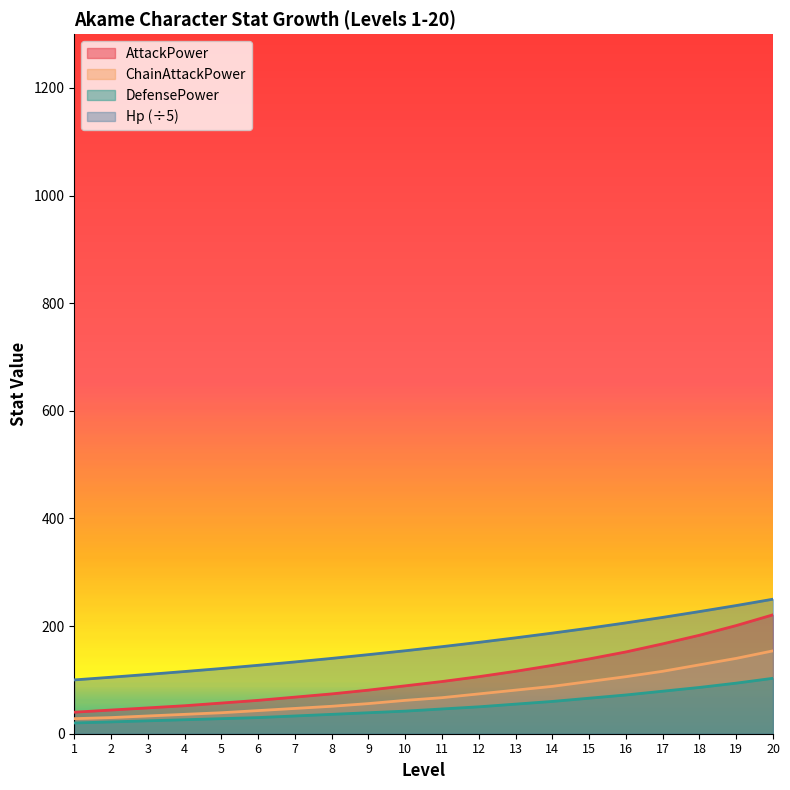

Reading left to right, list all the values displayed in this chart.

AttackPower: 1=40.0	2=44.0	3=48.0	4=52.0	5=57.0	6=62.0	7=68.0	8=74.0	9=81.0	10=89.0	11=97.0	12=106.0	13=116.0	14=127.0	15=139.0	16=152.0	17=167.0	18=183.0	19=201.0	20=221.0
ChainAttackPower: 1=28.0	2=30.0	3=33.0	4=36.0	5=39.0	6=43.0	7=47.0	8=51.0	9=56.0	10=62.0	11=67.0	12=74.0	13=81.0	14=88.0	15=97.0	16=106.0	17=116.0	18=128.0	19=140.0	20=154.0
DefensePower: 1=20.0	2=22.0	3=24.0	4=26.0	5=28.0	6=30.0	7=33.0	8=36.0	9=39.0	10=42.0	11=46.0	12=50.0	13=55.0	14=60.0	15=66.0	16=72.0	17=79.0	18=86.0	19=94.0	20=103.0
Hp_scaled: 1=100.0	2=105.0	3=110.2	4=115.6	5=121.2	6=127.2	7=133.4	8=140.0	9=147.0	10=154.2	11=161.8	12=169.8	13=178.2	14=187.0	15=196.2	16=206.0	17=216.2	18=227.0	19=238.2	20=250.0